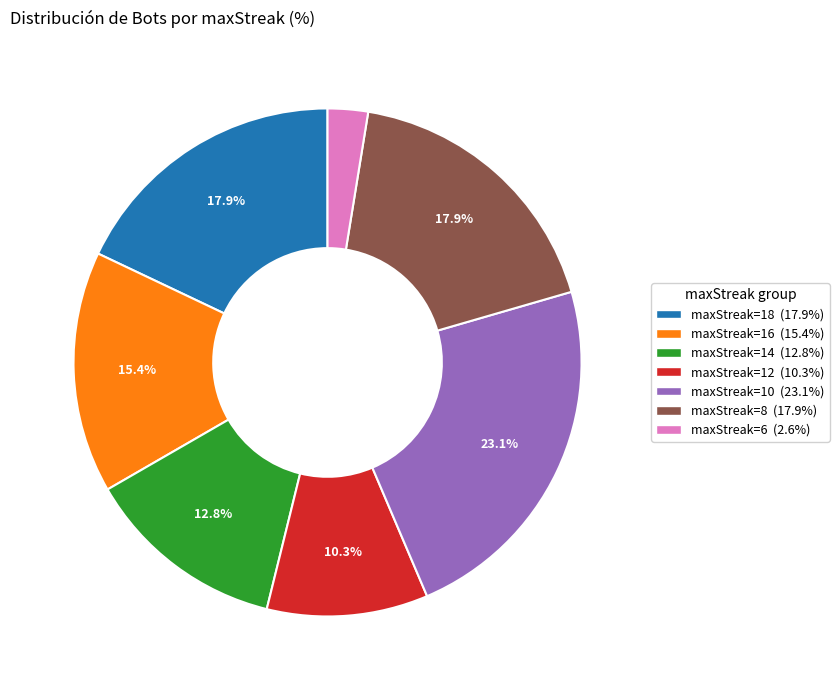

Is there a majority slice in this chart?

No